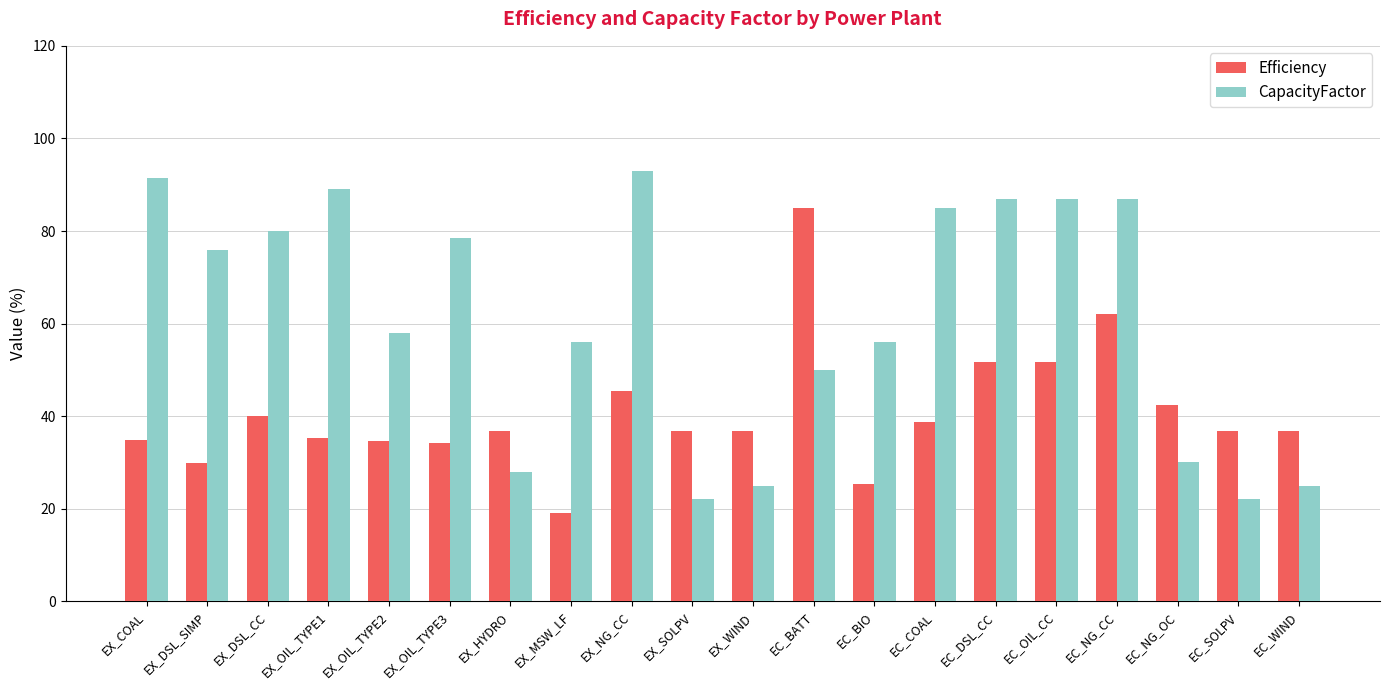

At EC_NG_CC, list the series in order from largest to smallest.

CapacityFactor, Efficiency